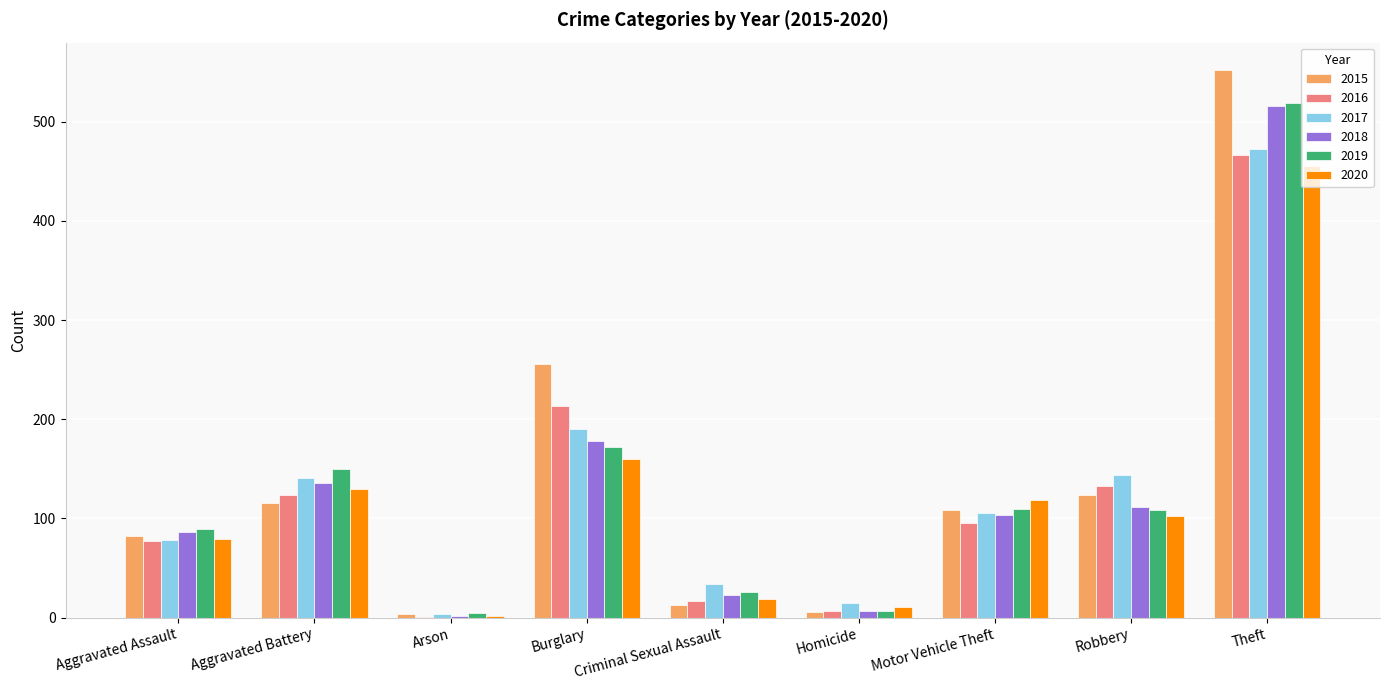

At which label does 2017 reach its peak?

Theft